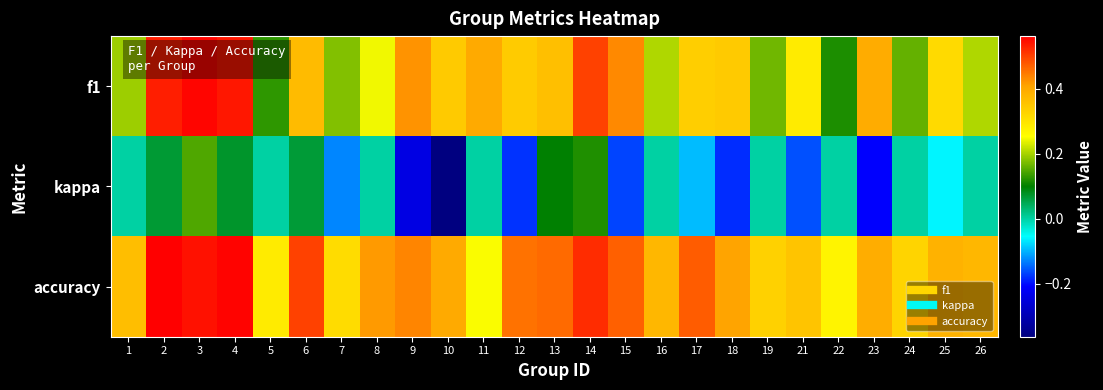

At which category is the sum across all series the highest?

3